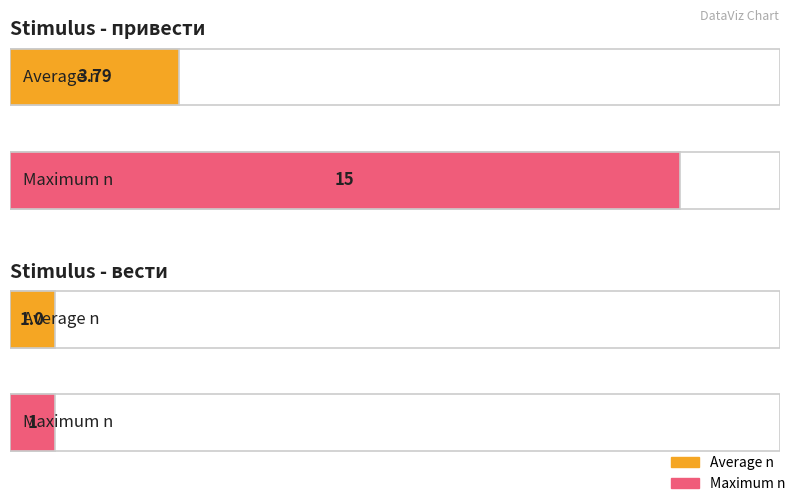

Which has a higher value, вести or привести?

привести